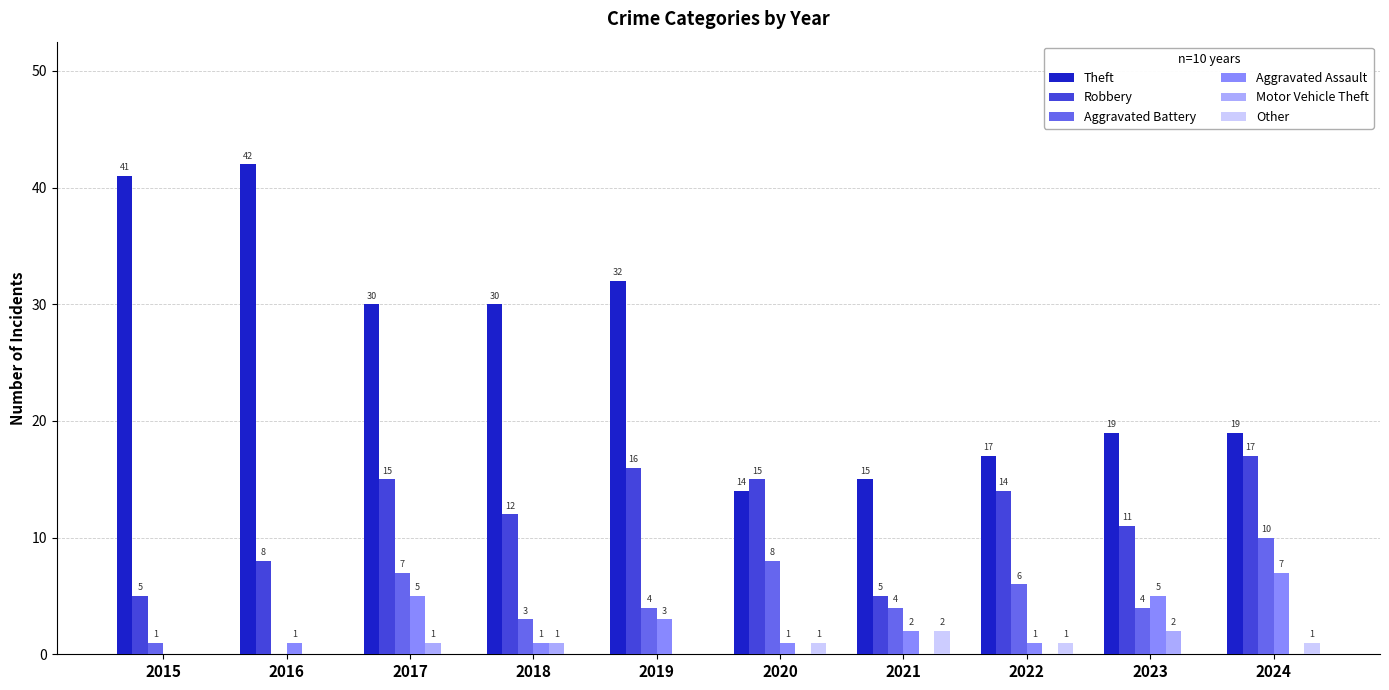

What are all the series names shown in the legend?

Theft, Robbery, Aggravated Battery, Aggravated Assault, Motor Vehicle Theft, Other